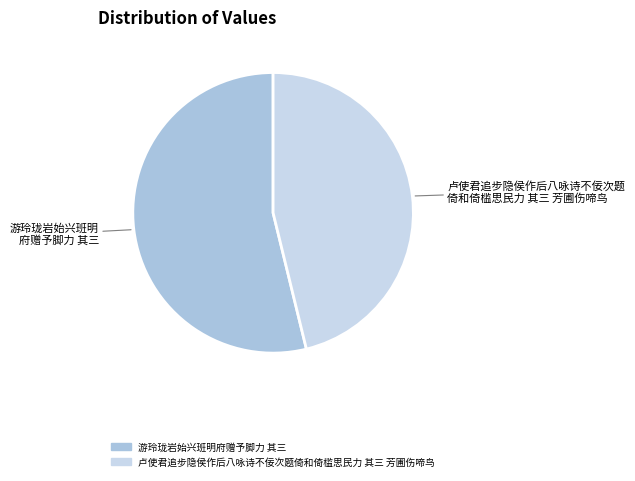

How many slices are in this pie chart?

2